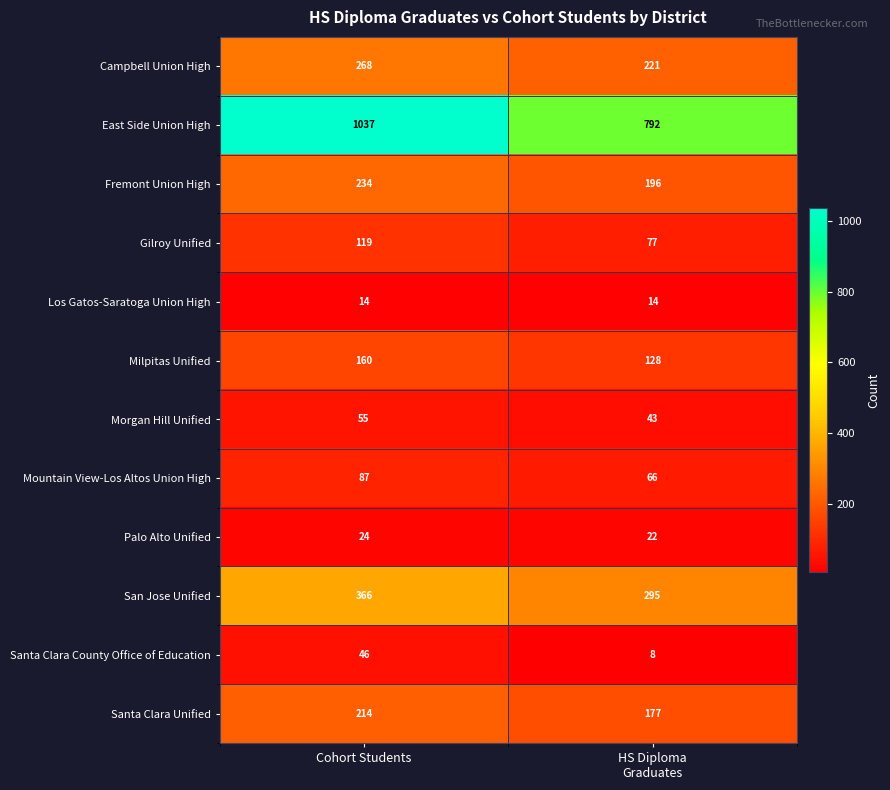

True or false: Santa Clara Unified has a value of 371 at Cohort Students.

False